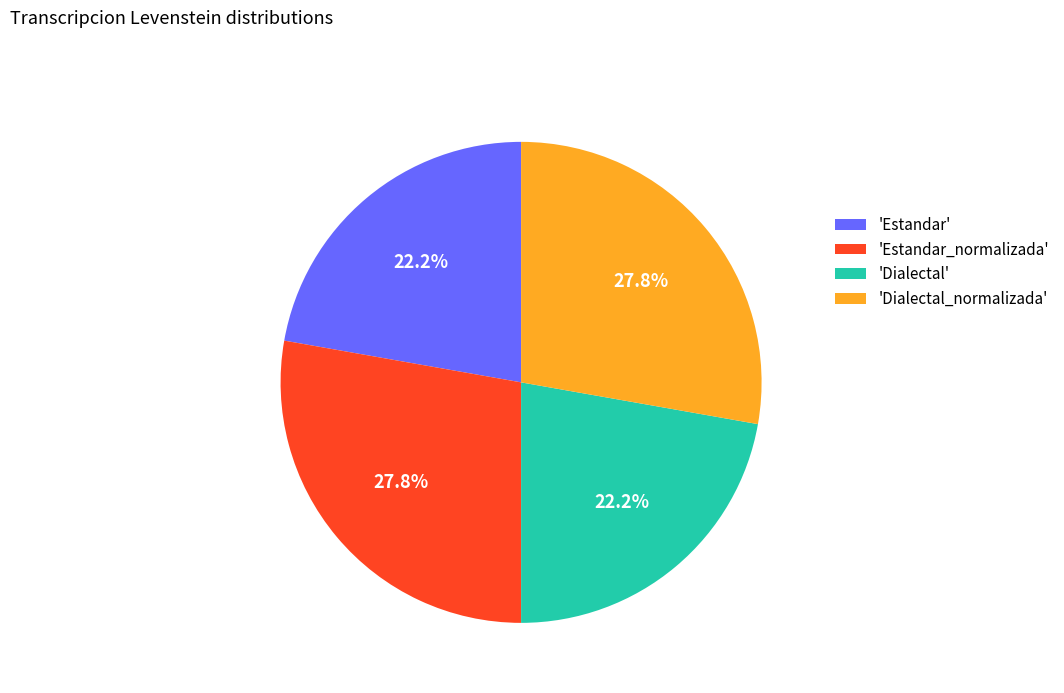

Does 'Estandar_normalizada' account for over 50% of the chart?

No